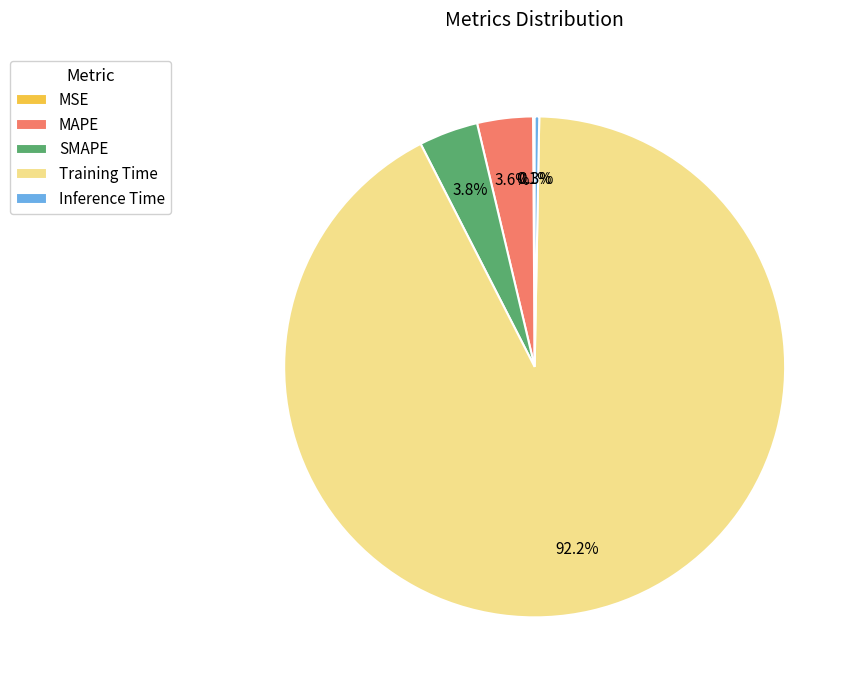

What is the total percentage of SMAPE and Training Time?

96.0%